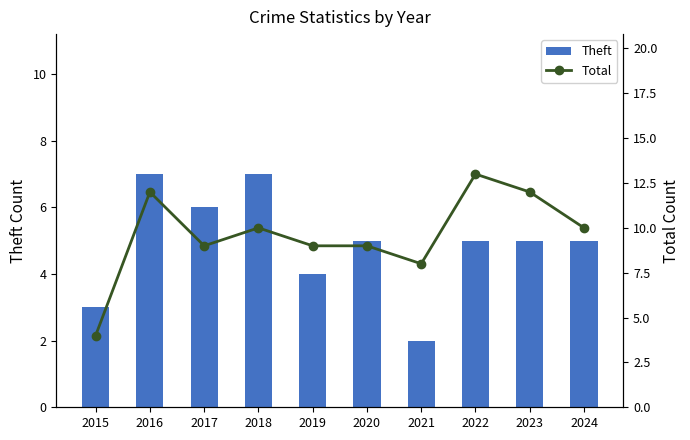

How many values in the Theft series are below 5?

3